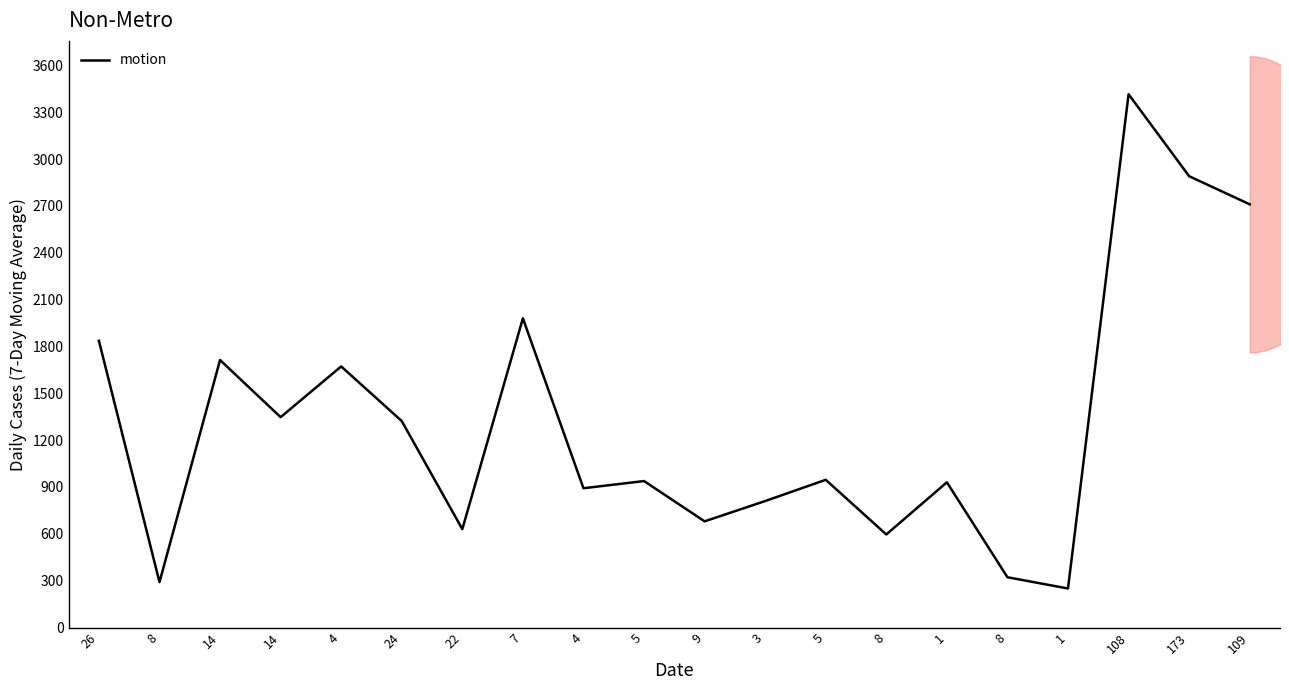

Reading left to right, what are all the values shown in this chart?

1836	291	1713	1347	1672	1322	630	1980	892	938	680	810	946	596	930	322	250	3415	2890	2710